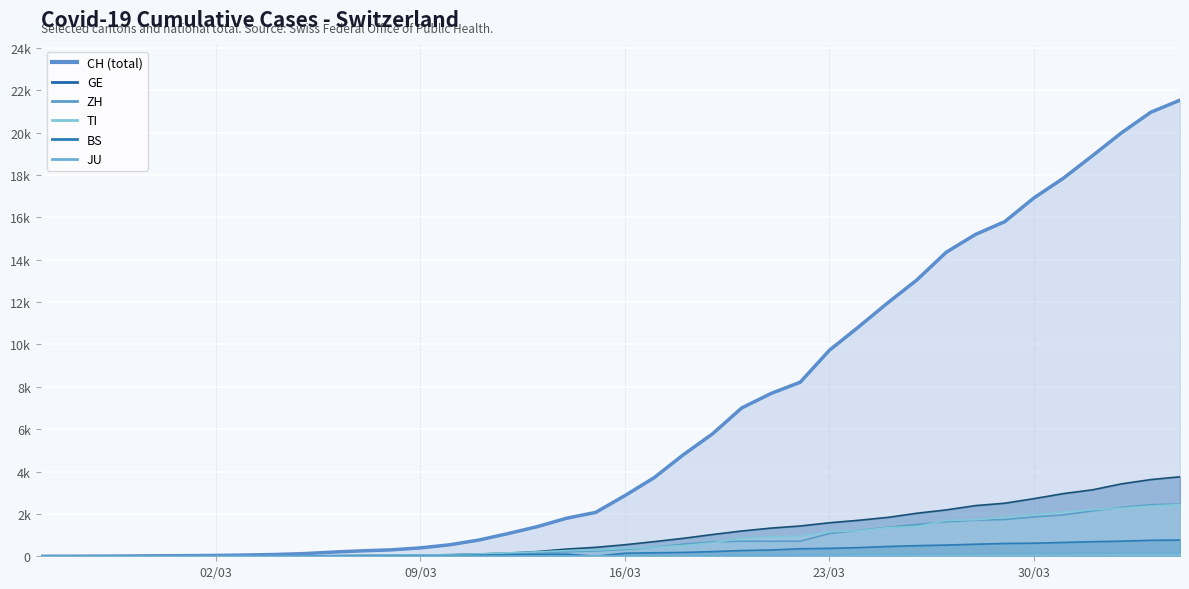

True or false: JU and CH cross at least once.

False